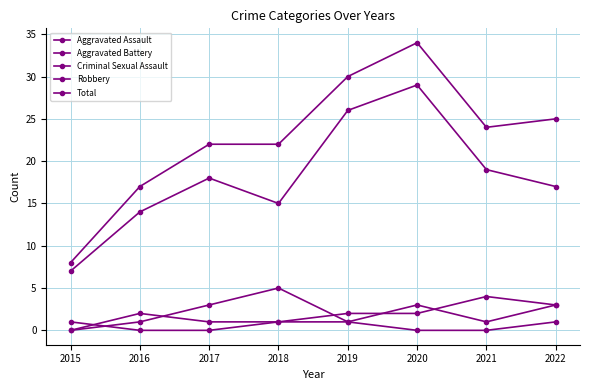

Count the number of data series in this chart.

5